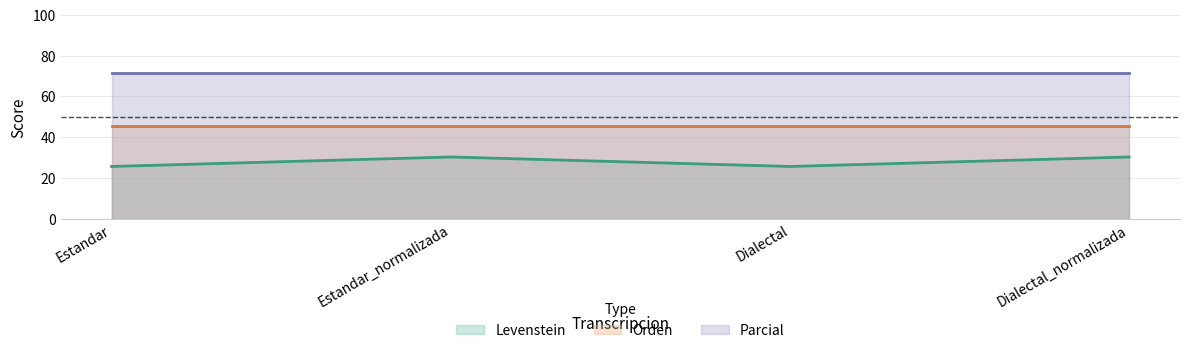

Reading left to right, extract all data points from this chart.

Levenstein: 25.6	30.3	25.6	30.3
Parcial: 71.4	71.4	71.4	71.4
Orden: 45.5	45.5	45.5	45.5